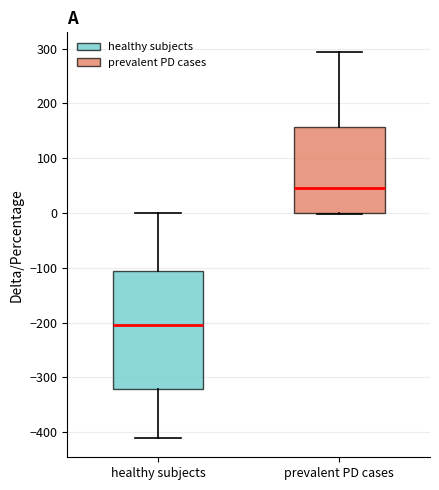

Which box has the highest median line?

prevalent PD cases